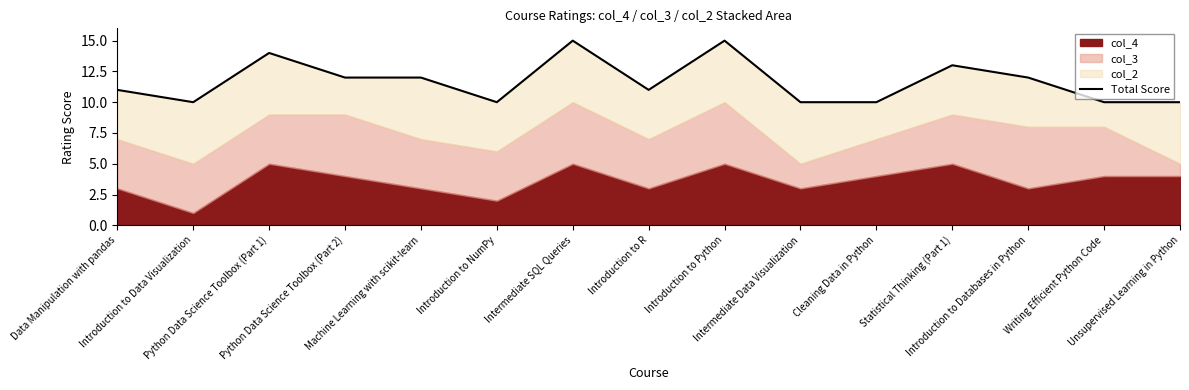

List the labels in order of value, smallest first.

Introduction to Data Visualization, Introduction to NumPy, Intermediate Data Visualization, Cleaning Data in Python, Writing Efficient Python Code, Unsupervised Learning in Python, Data Manipulation with pandas, Introduction to R, Python Data Science Toolbox (Part 2), Machine Learning with scikit-learn, Introduction to Databases in Python, Statistical Thinking (Part 1), Python Data Science Toolbox (Part 1), Intermediate SQL Queries, Introduction to Python